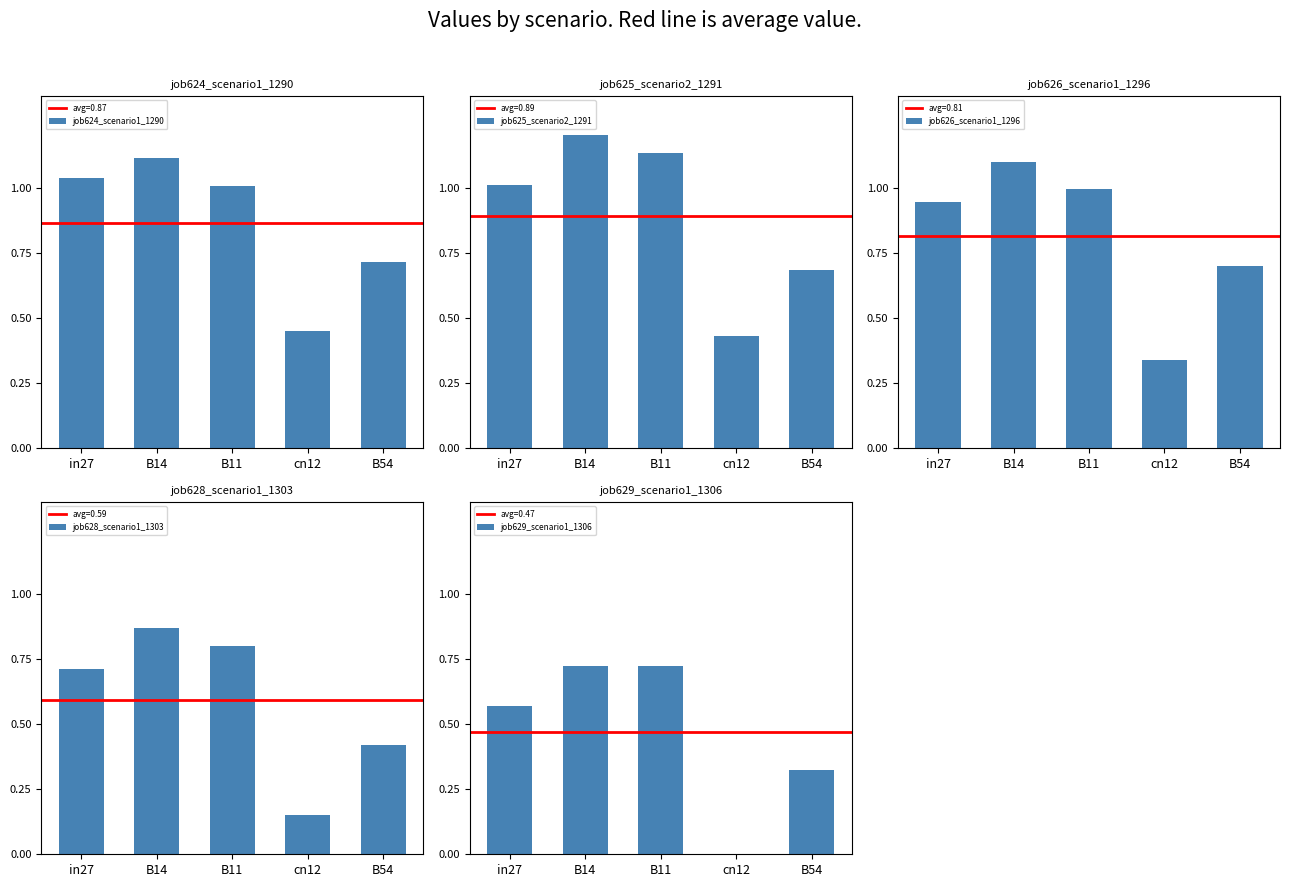

Which series has the largest range (max minus min)?

job625_scenario2_1291